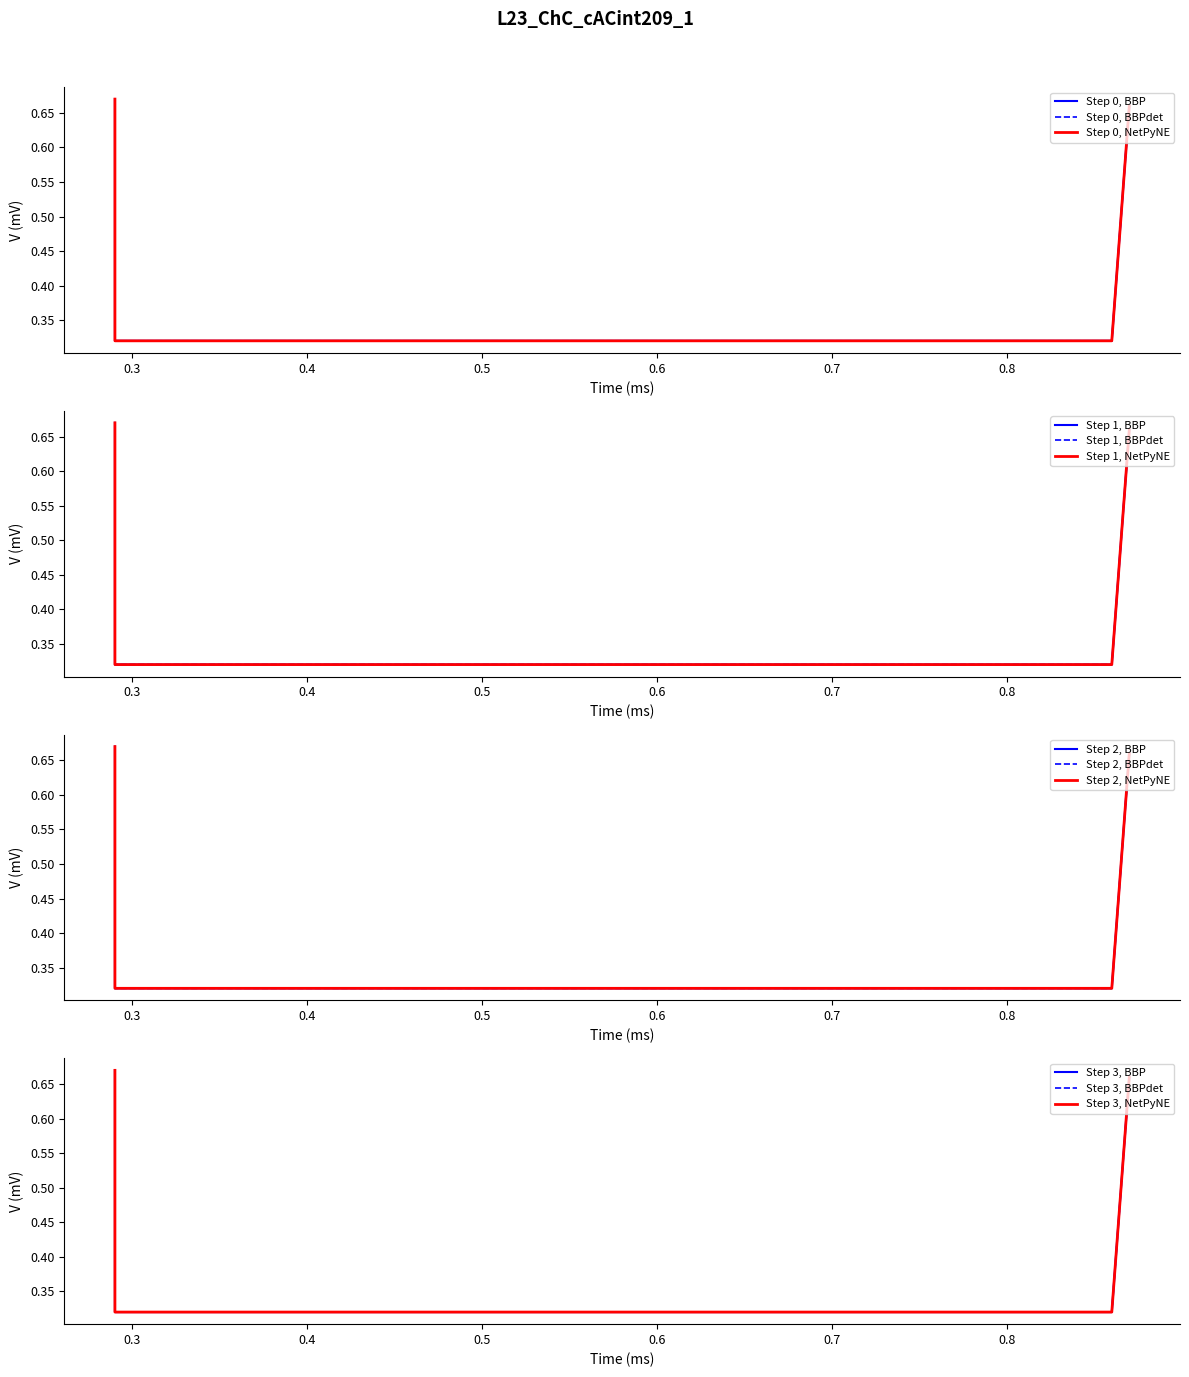

What is the difference between the values at 0.29 and 0.86?

0.4